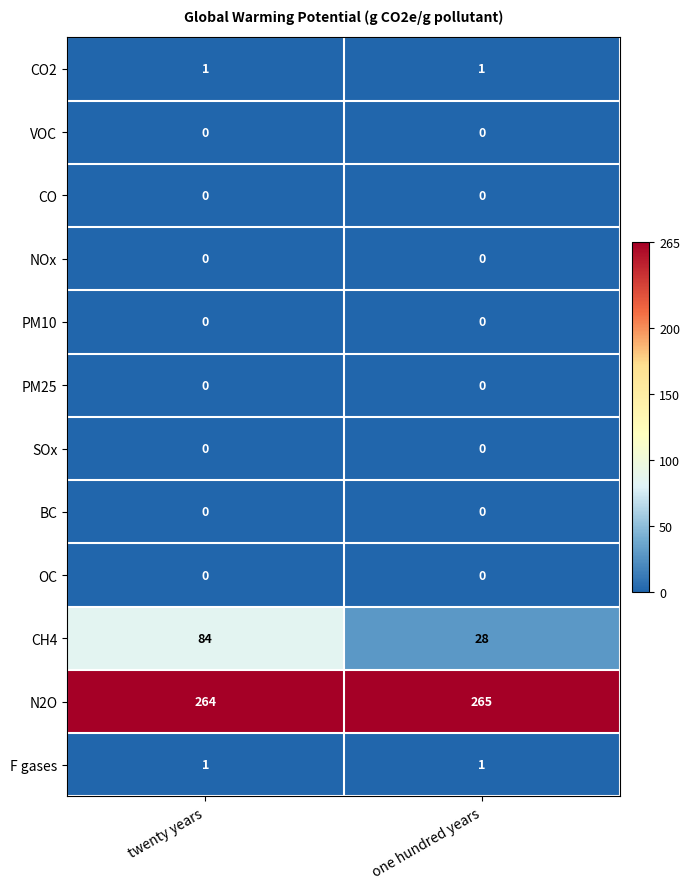

Which series changed the most between twenty years and one hundred years?

CH4